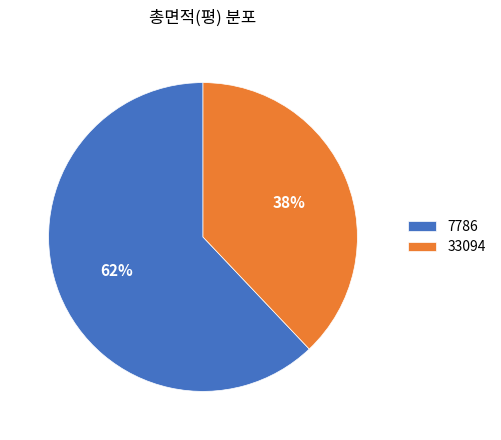

What percentage is the 7786 slice, to the nearest percent?

62%